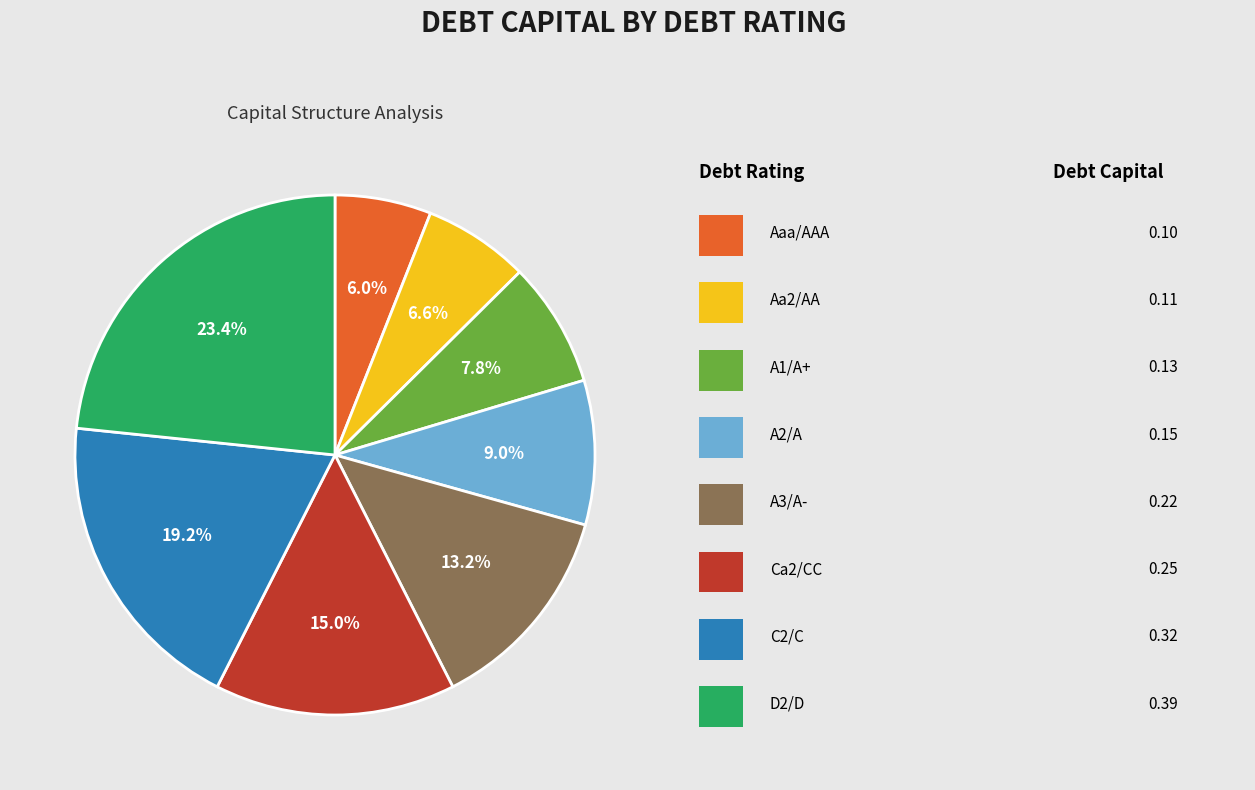

Does any single category account for the majority?

No